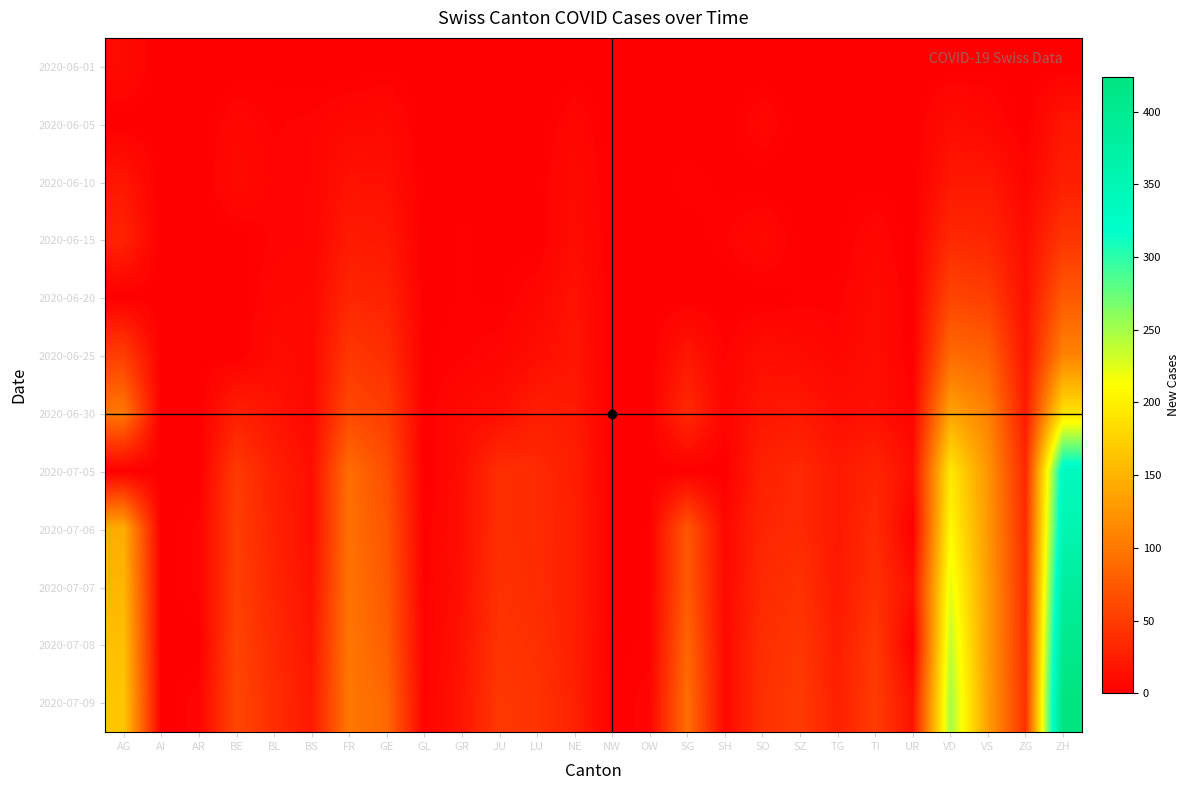

What is the difference between the highest and lowest values at BL?

37